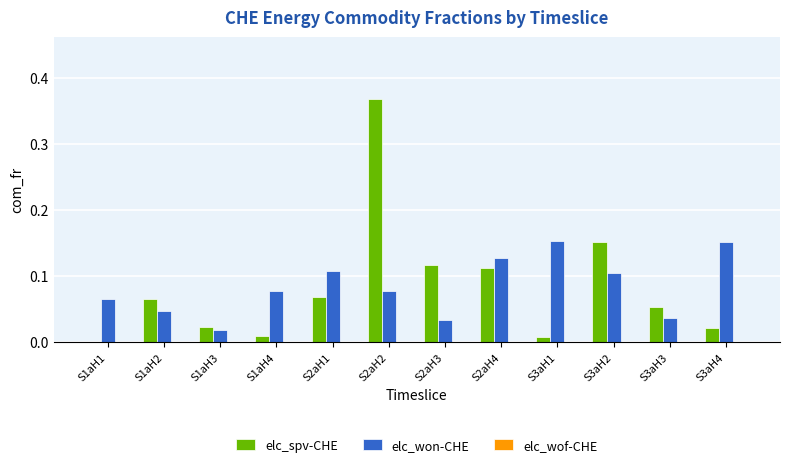

Is it true that elc_spv-CHE equals 0.0 at S2aH3?

False